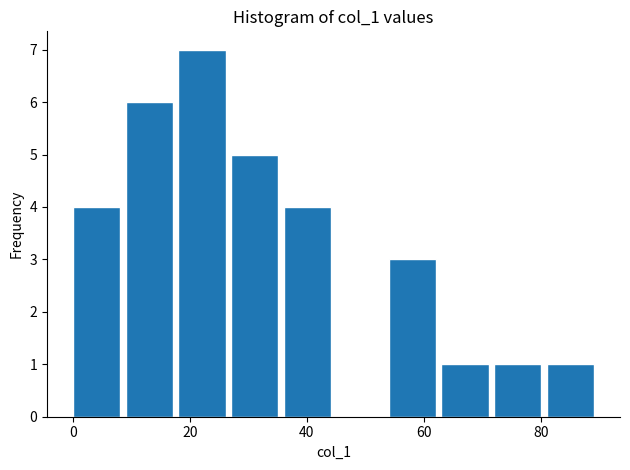

Which range on the x-axis has the tallest bar?

18 to 27